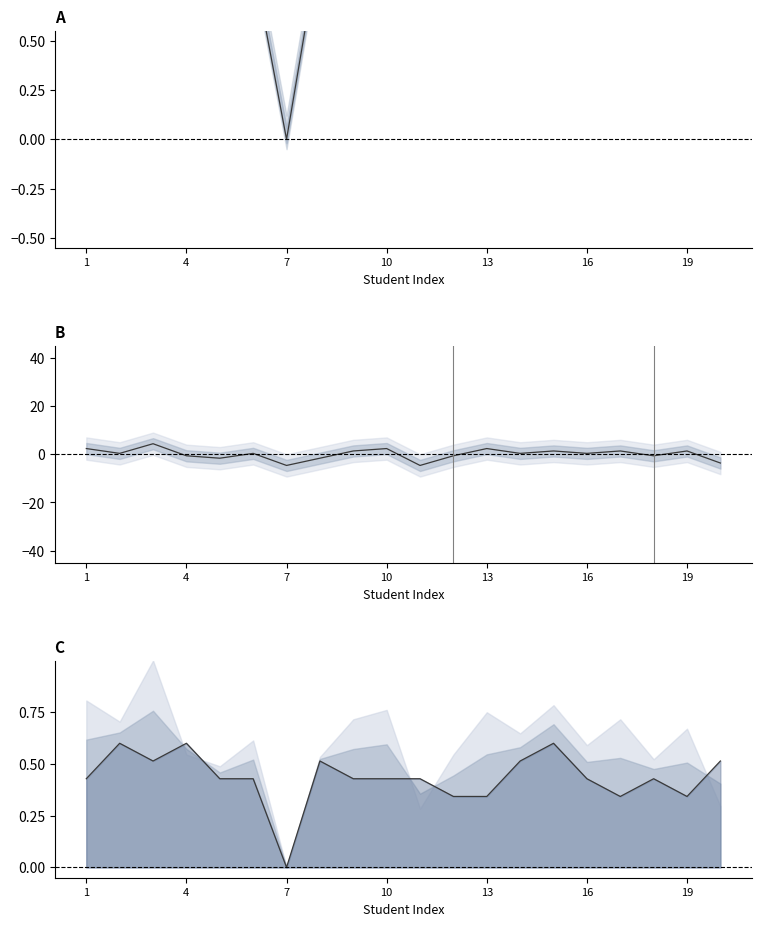

How many interior local valleys does the Điểm CC series have?

5